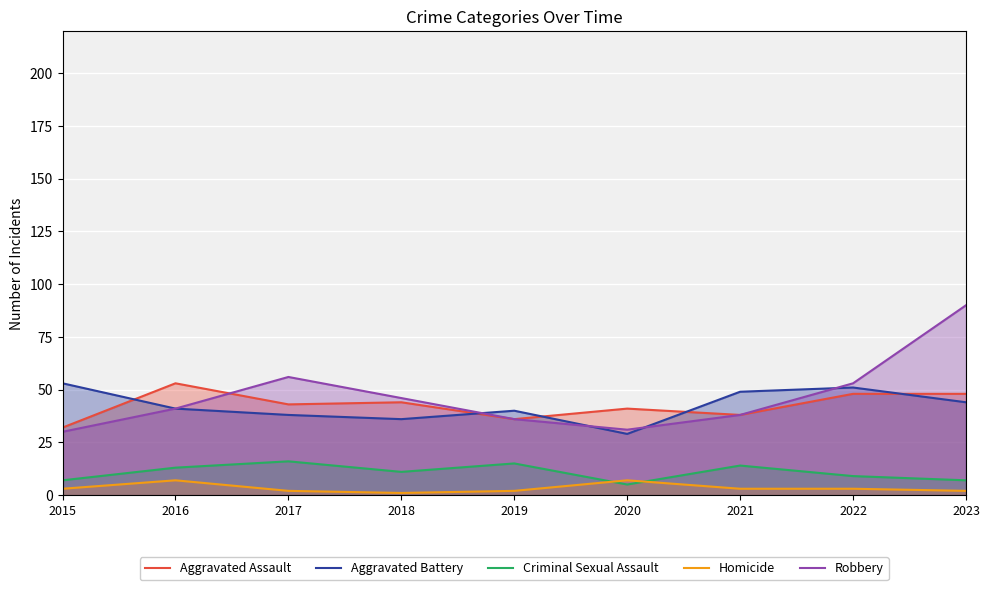

How many lines are shown in the chart?

5